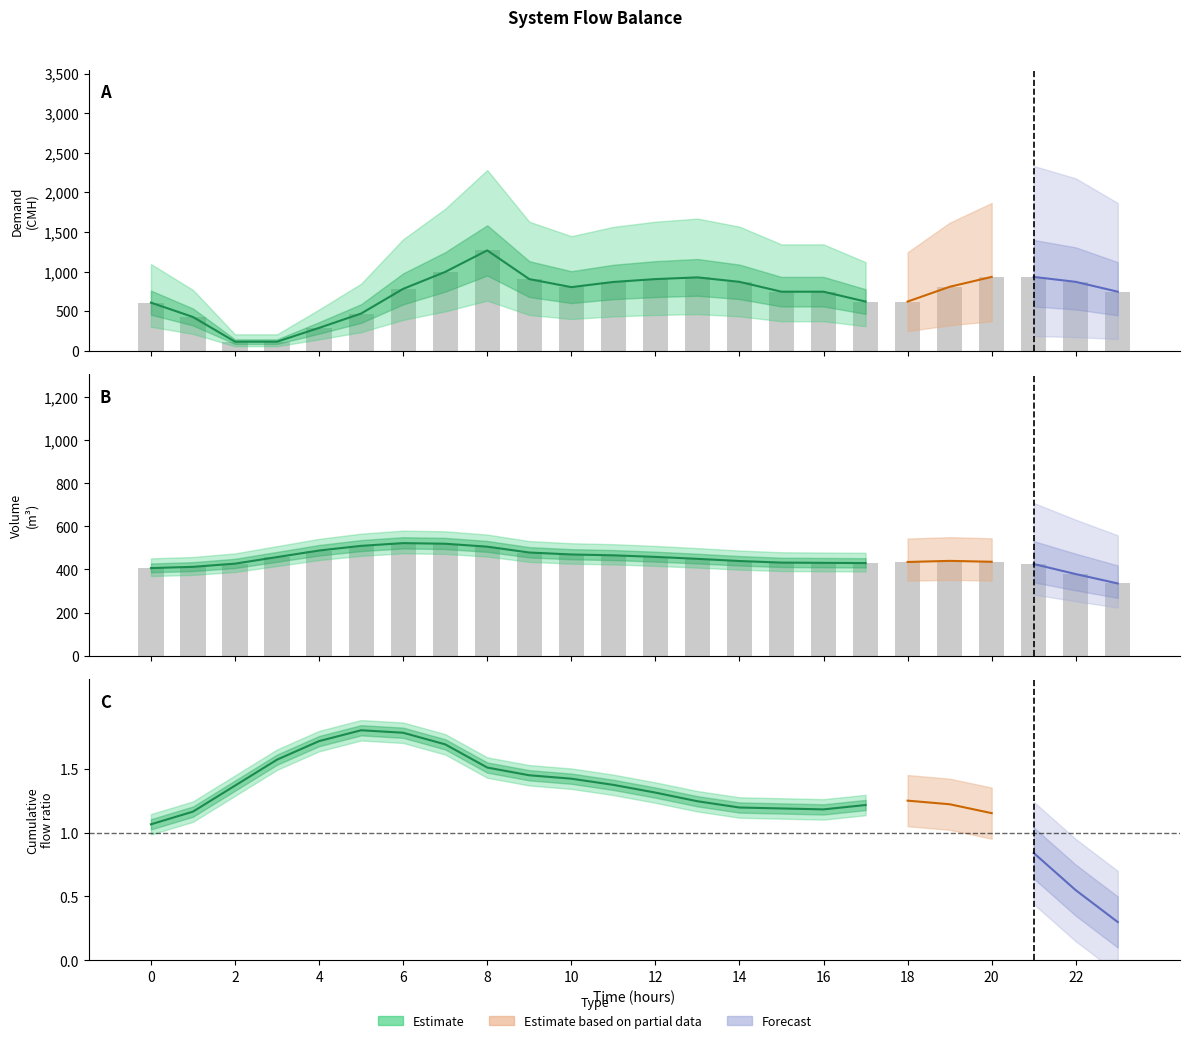

At which label does Volume reach its minimum?

23